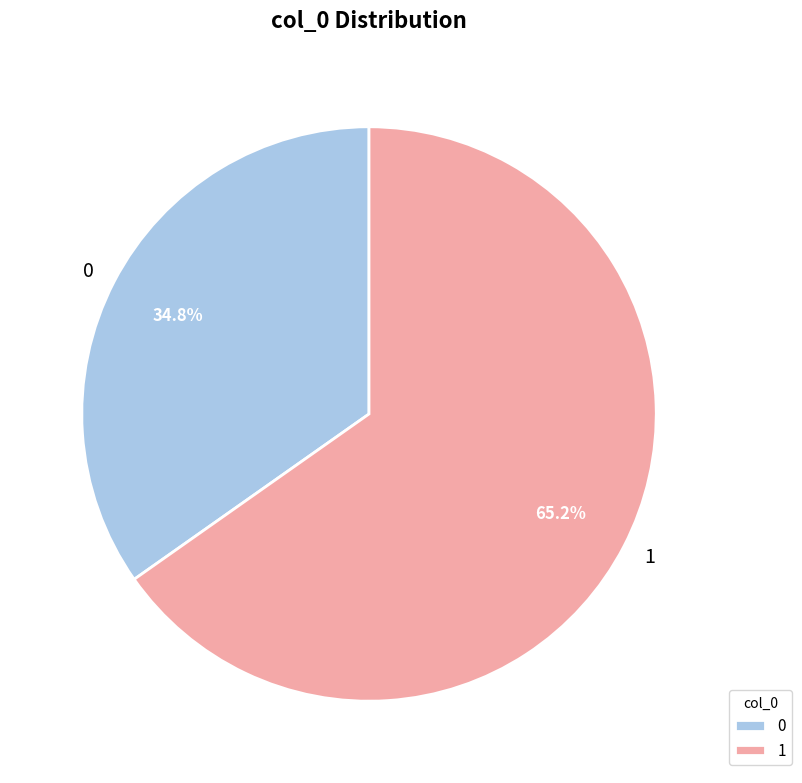

What is the total percentage of 0 and 1?

100.0%